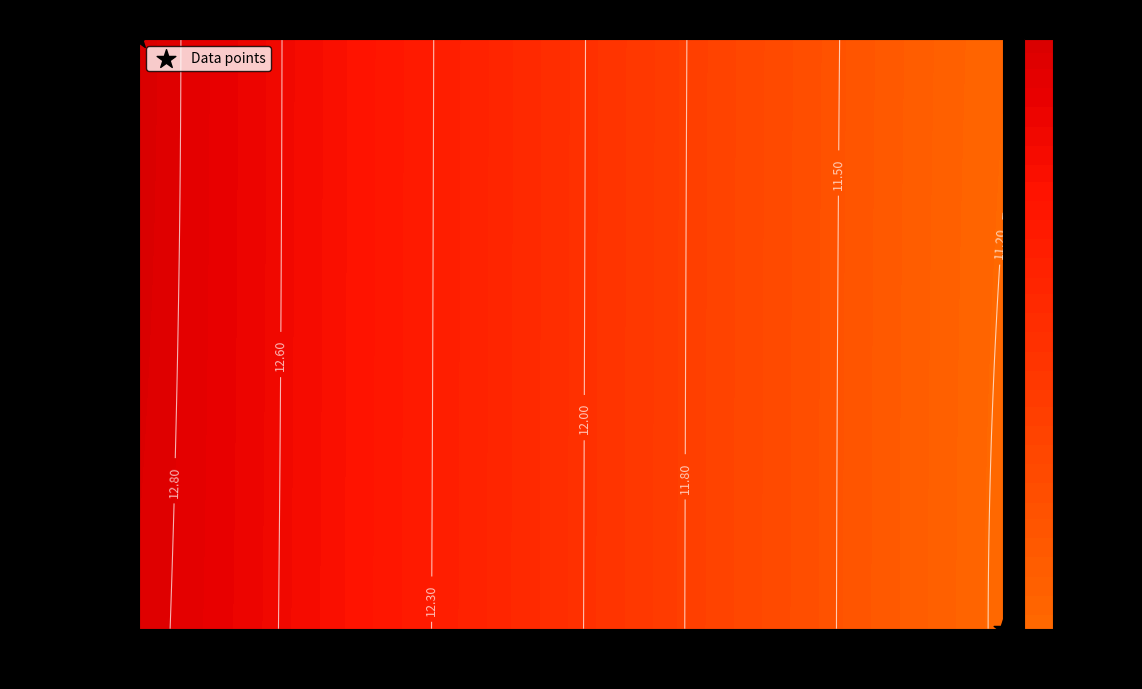

The value at 41 is 0. True or false?

True